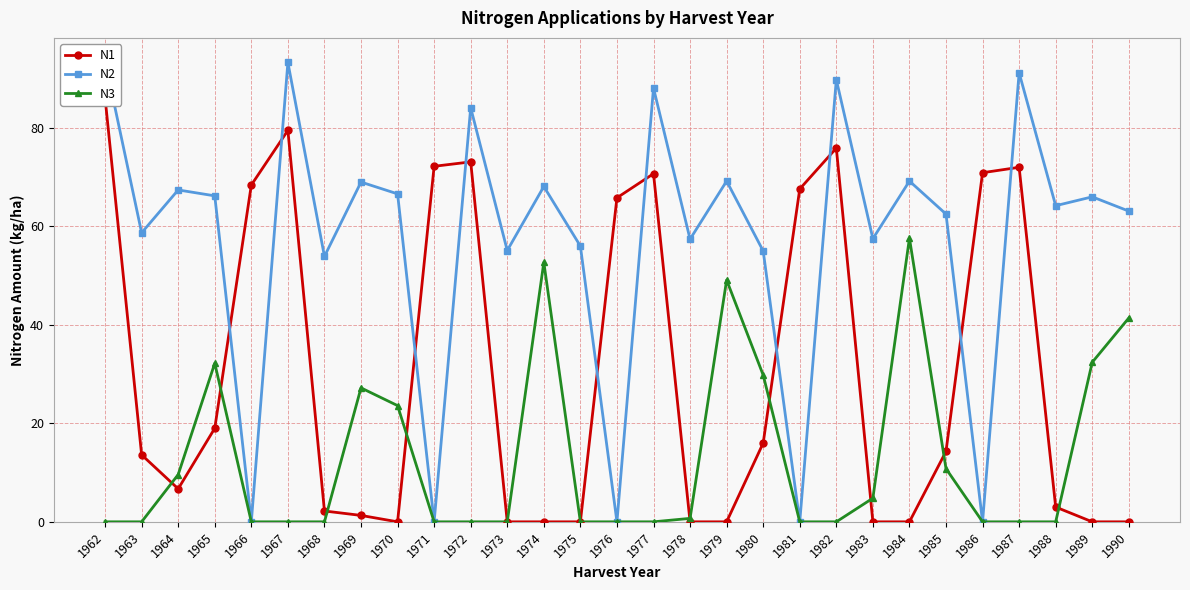

True or false: N1 has more than 2 interior local peaks.

True